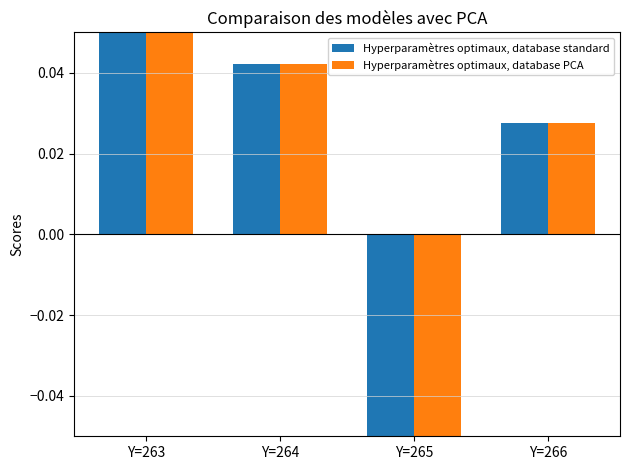

How many bars are there in total?

8